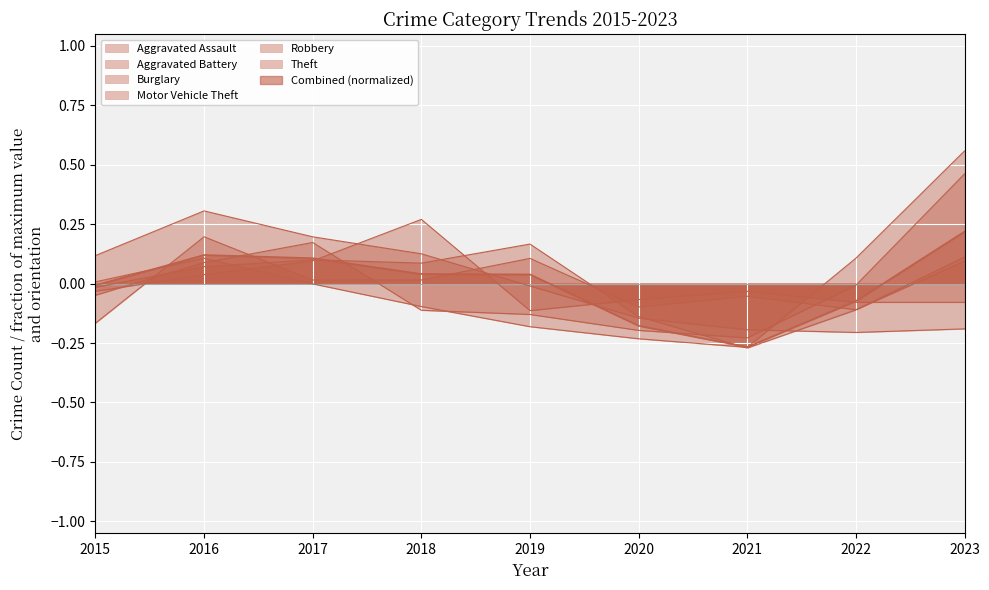

What is the difference between the second highest and minimum values in the Aggravated Assault series?

0.3